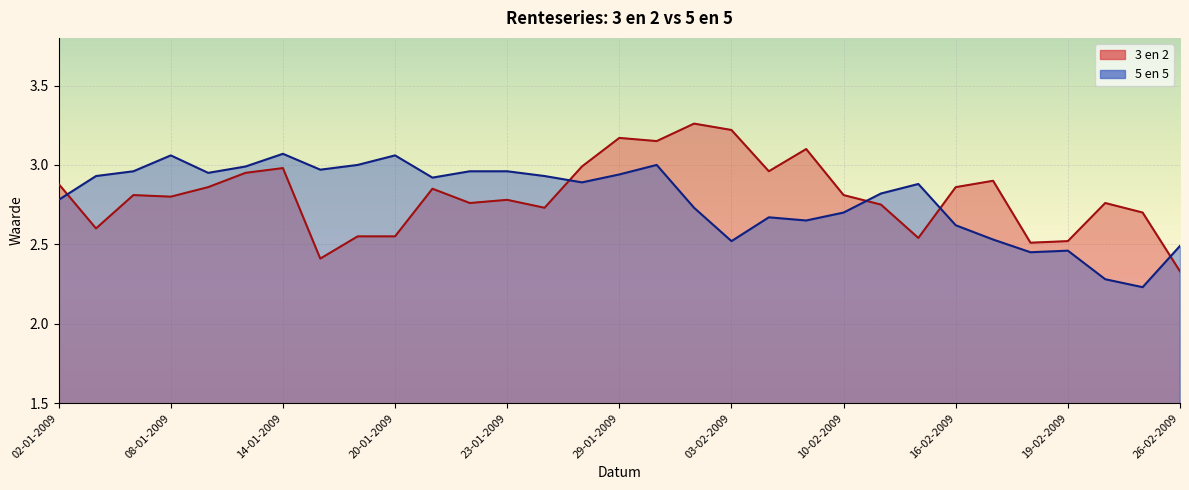

Which has a higher value, 03-02-2009 or 12-02-2009?

03-02-2009